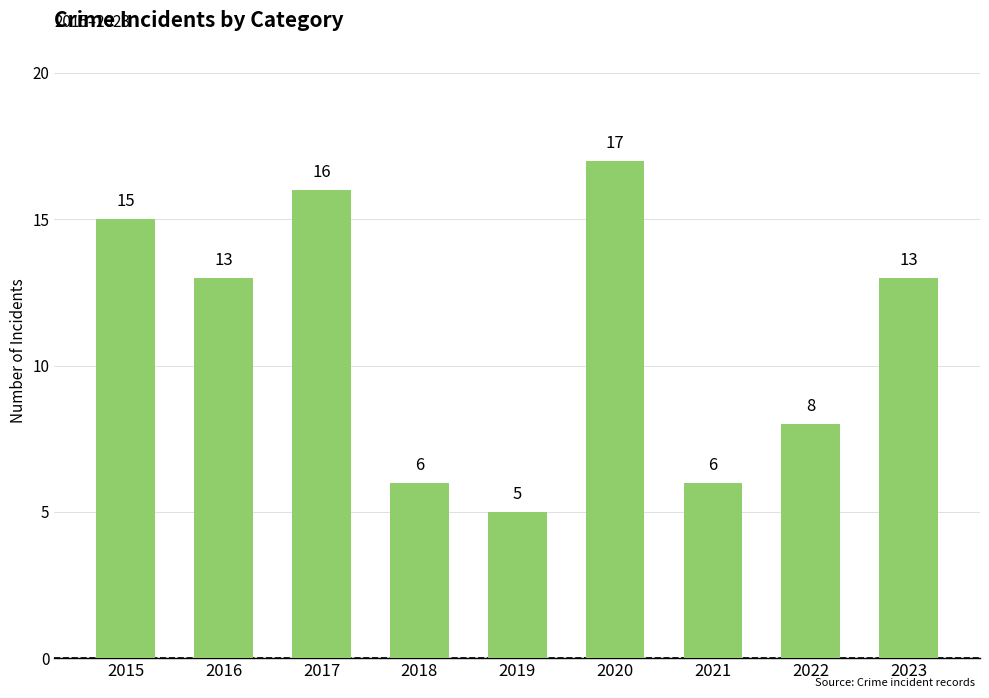

Reading left to right, extract all data points from this chart.

2015=15	2016=13	2017=16	2018=6	2019=5	2020=17	2021=6	2022=8	2023=13